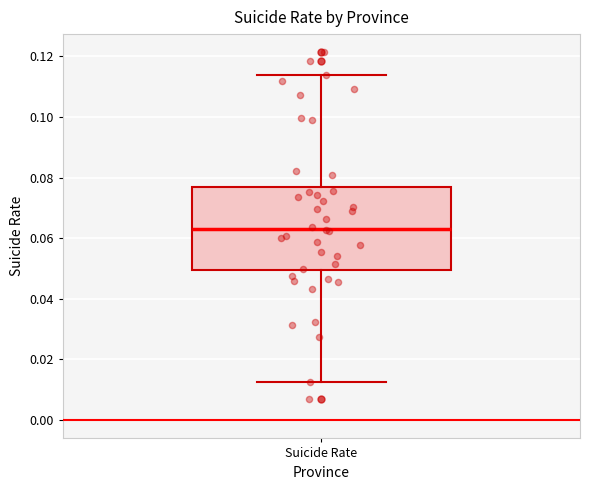

Where does the lower whisker of the box for Suicide Rate end on the y-axis? The values are not printed on the chart, so give them approximately, as read against the axis.

0.012